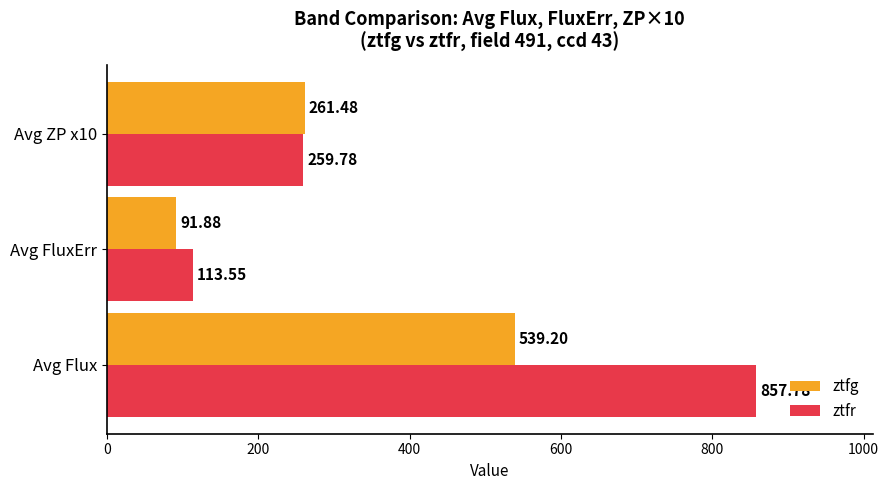

What is the minimum value shown in the chart?

91.9